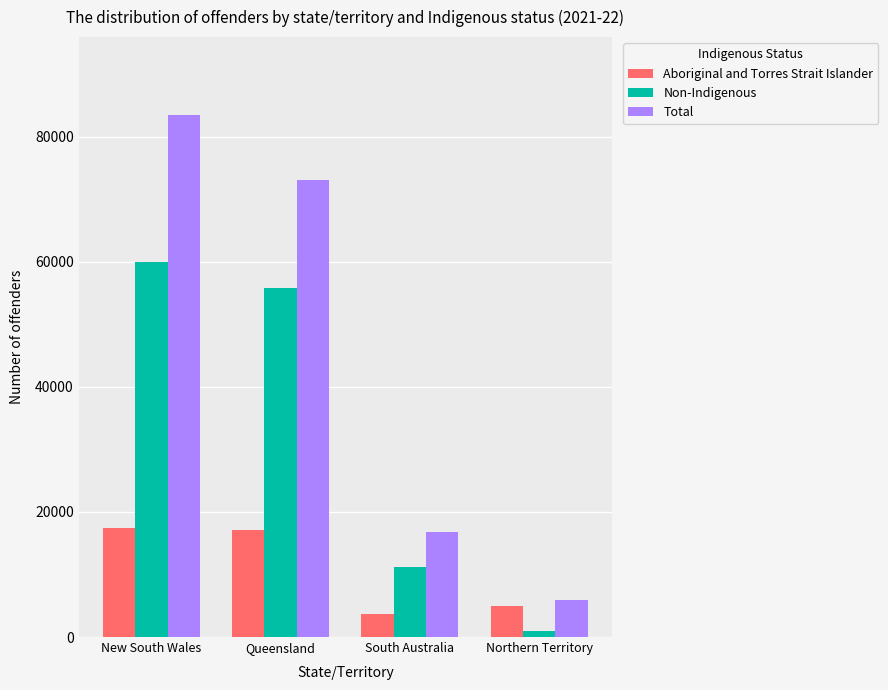

Which category has the lowest value in the Non-Indigenous series?

Northern Territory